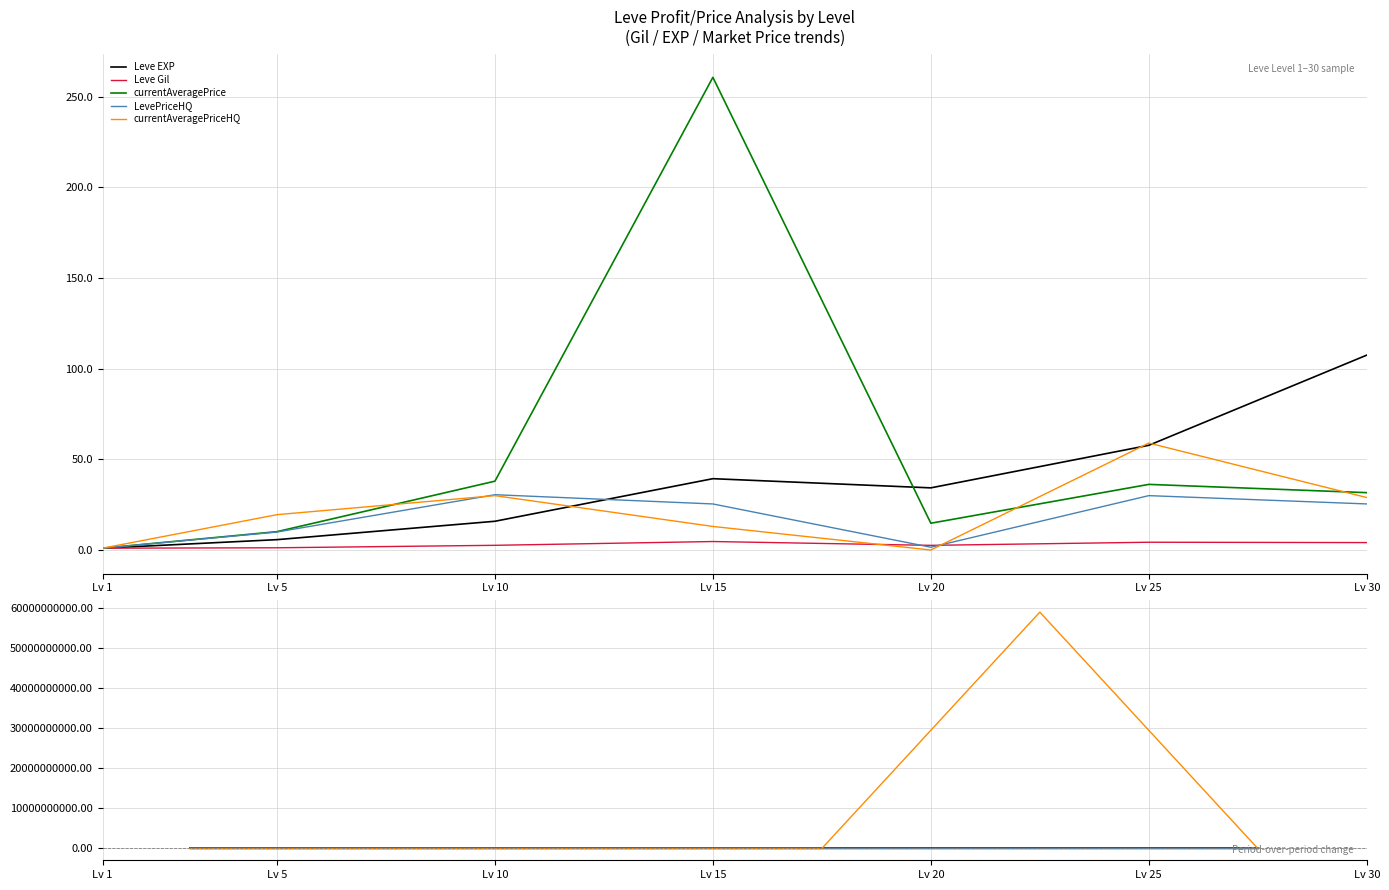

The value of currentAveragePrice at Lv 20 is 2.4. True or false?

False